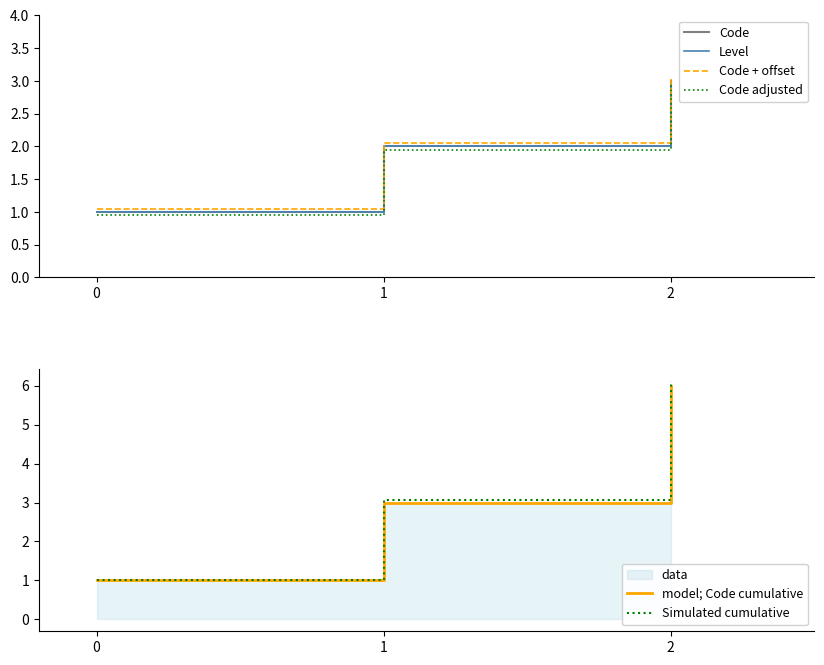

How many lines are shown in the chart?

6